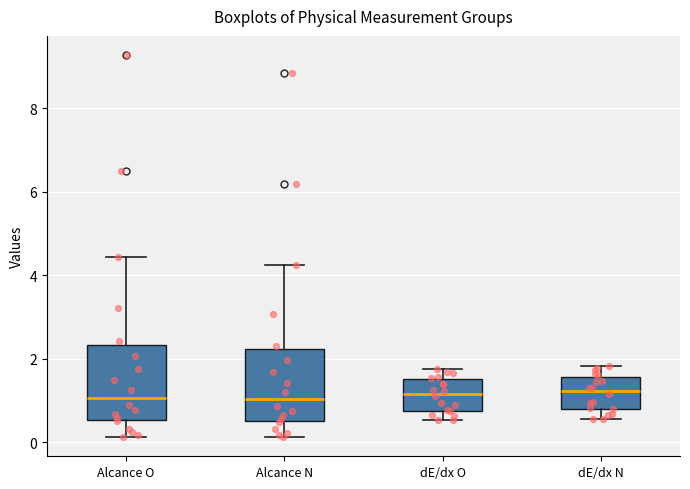

Where is the lower edge of the box for Alcance N on the y-axis? The values are not printed on the chart, so give them approximately, as read against the axis.

0.6